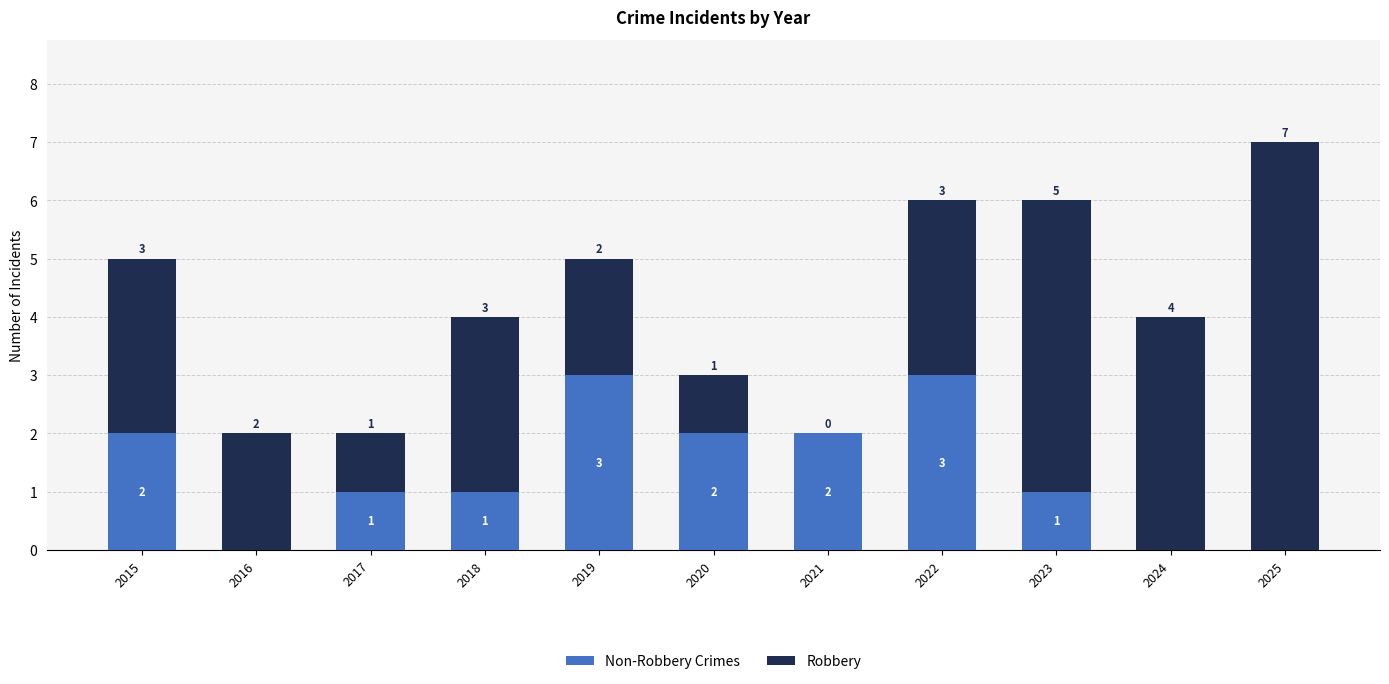

What is the total value across all series at 2022?

6